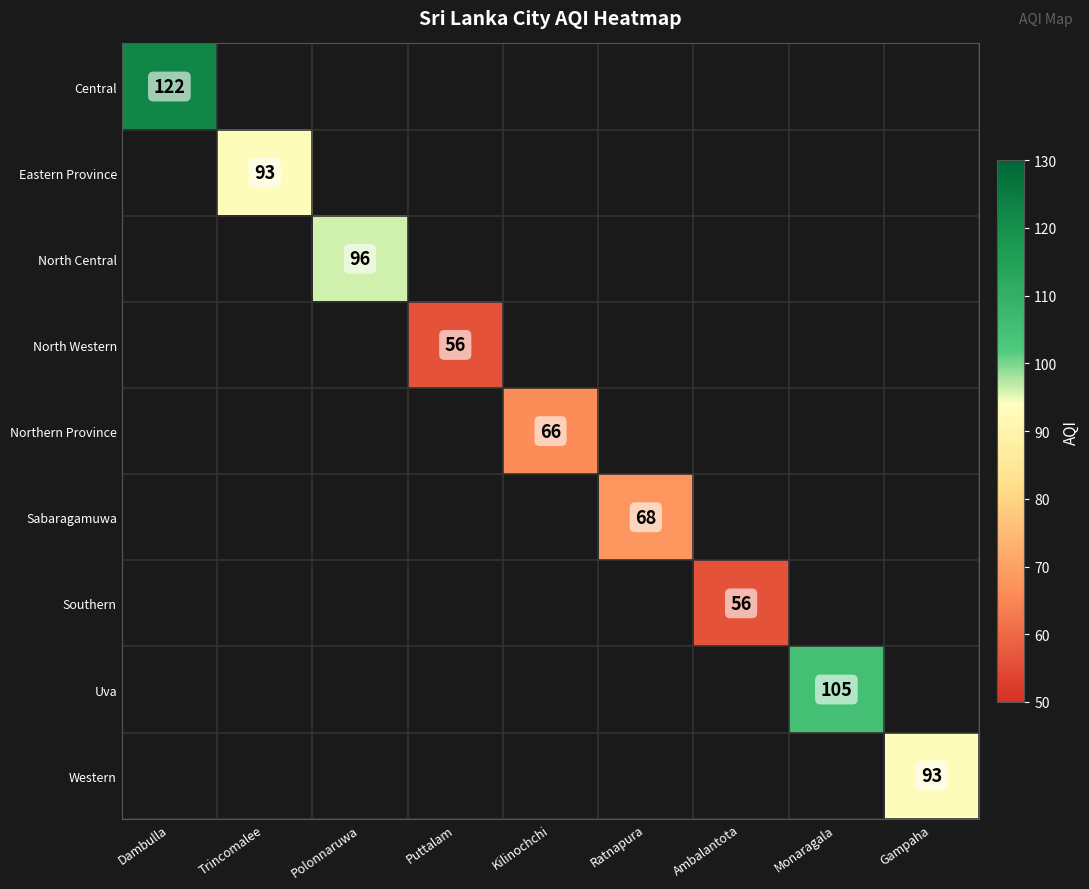

What is the maximum value shown in the chart?

122.0